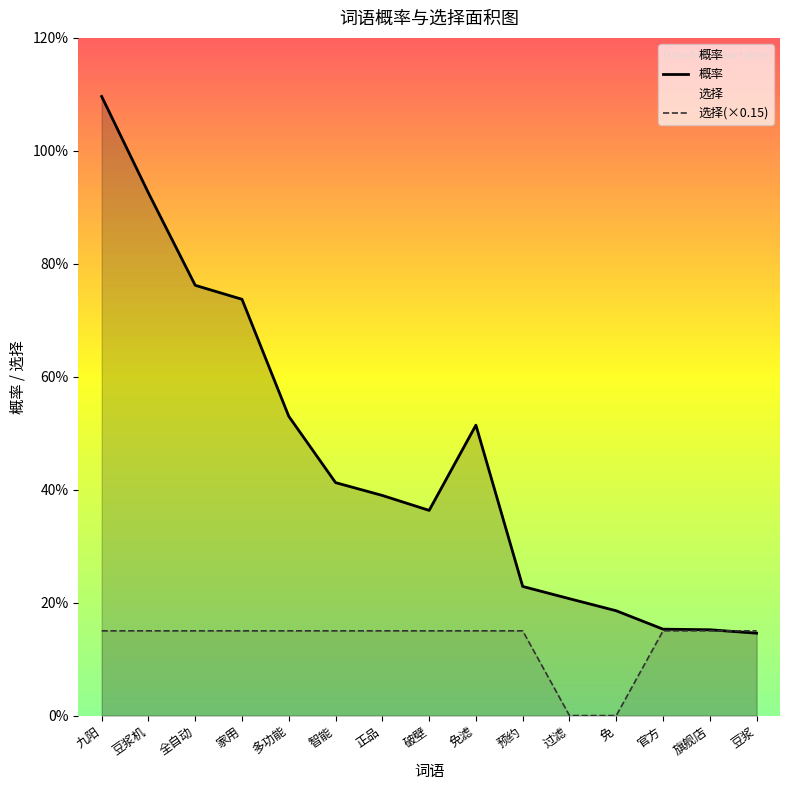

What are all the series names shown in the legend?

概率, 选择(×0.15)